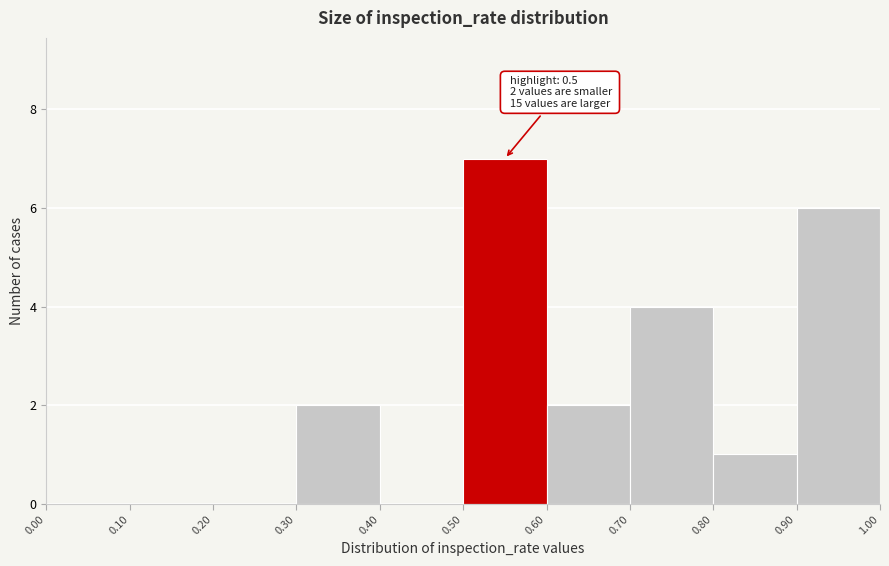

Which range on the x-axis has the tallest bar?

0.50 to 0.60